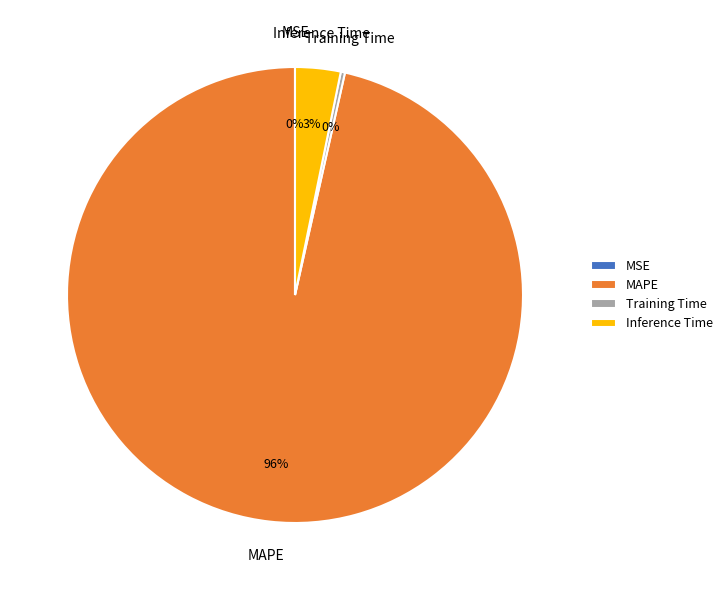

Does any single category account for the majority?

Yes